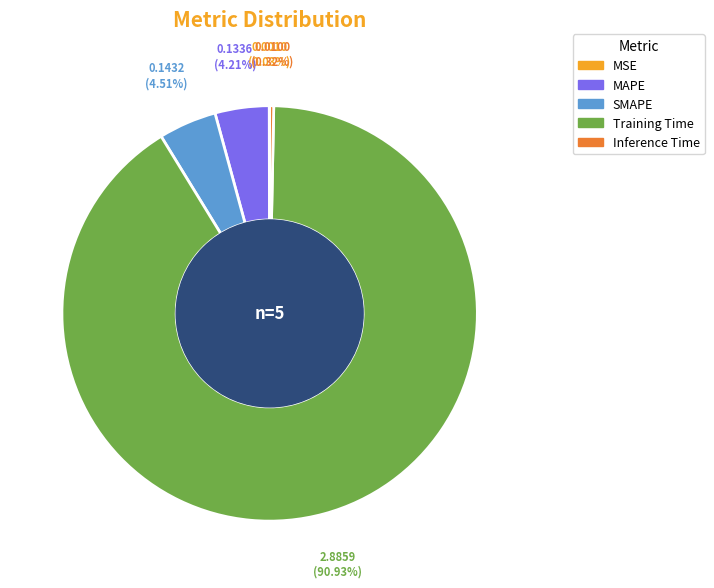

Which slice is the largest?

Training Time